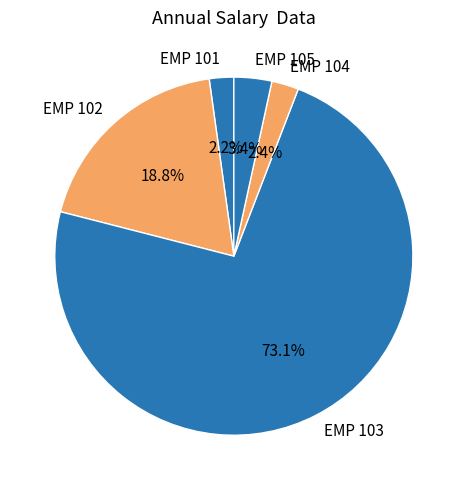

Is the sum of EMP 101 and EMP 103 greater than half?

Yes